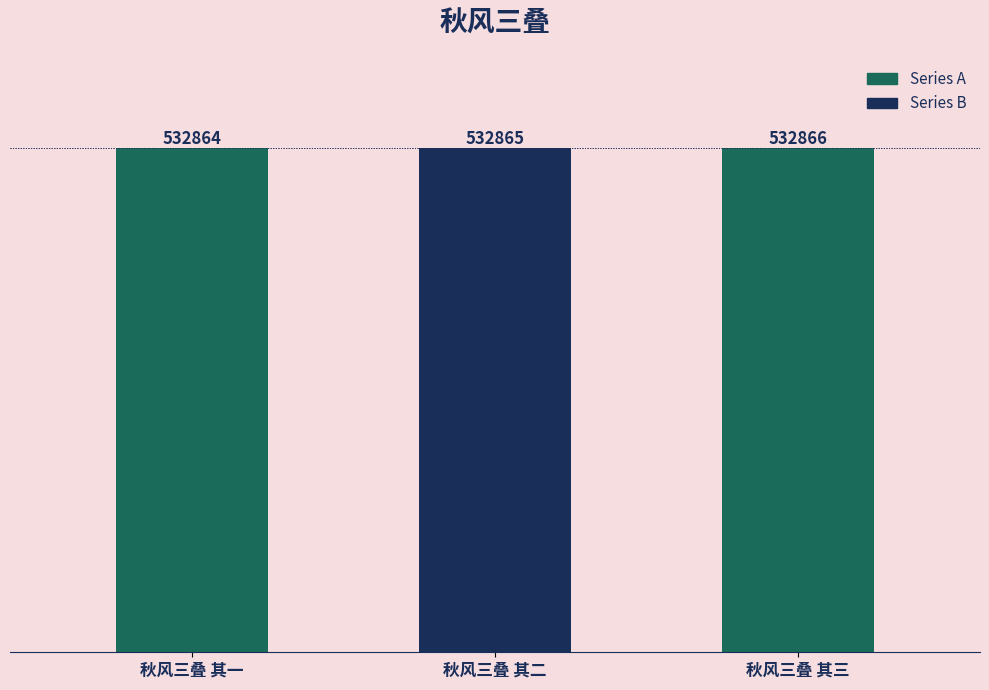

Read the value at 秋风三叠 其一.

532864